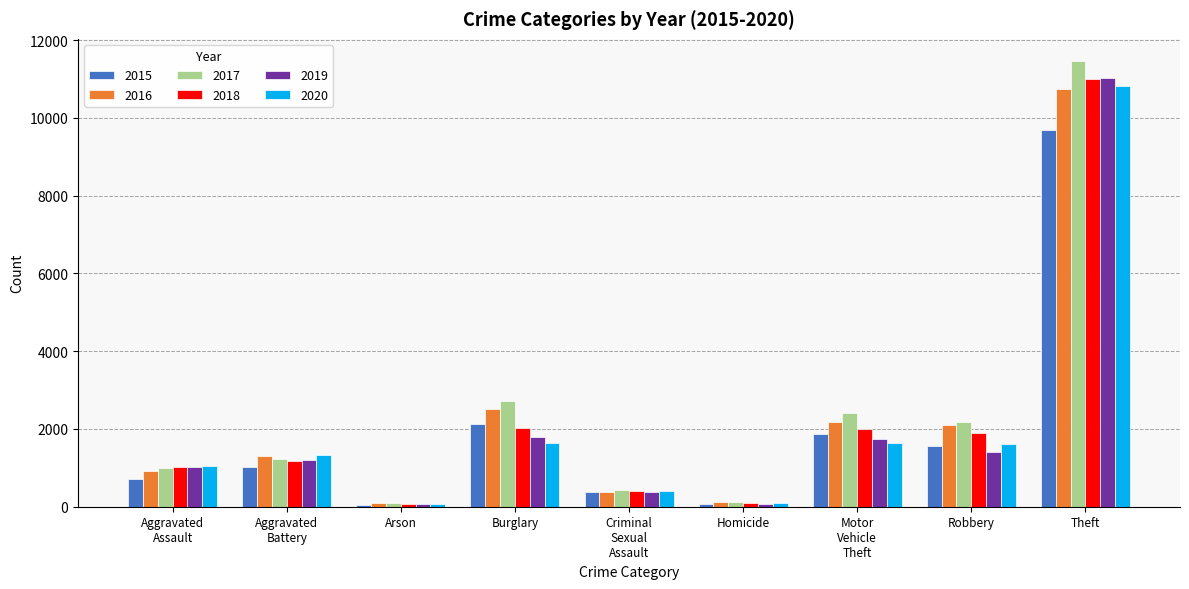

What position from the left is Theft?

9